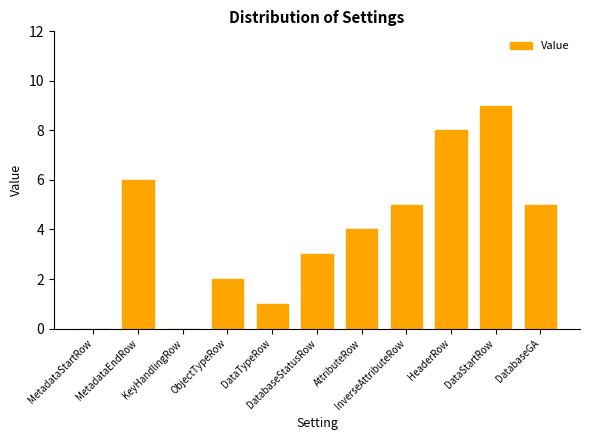

Are the bars horizontal?

No